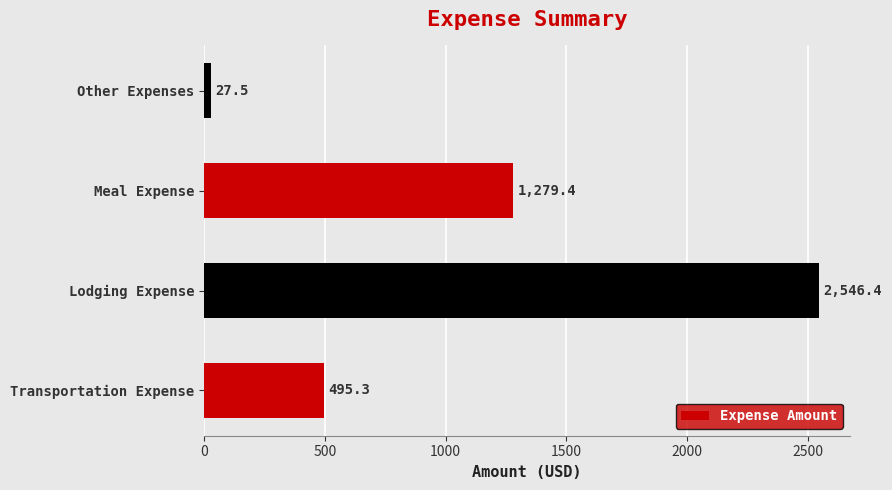

At which label is the value closest to 1286?

Meal Expense